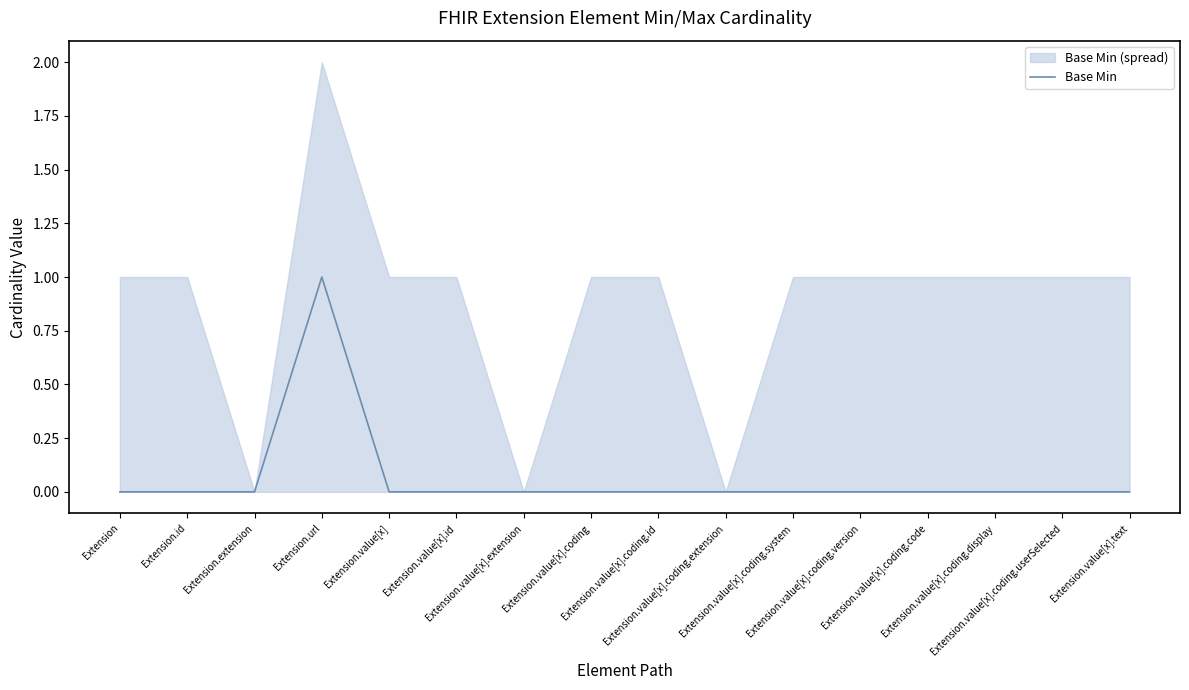

The value at Extension.value[x].coding.id is 0. True or false?

False